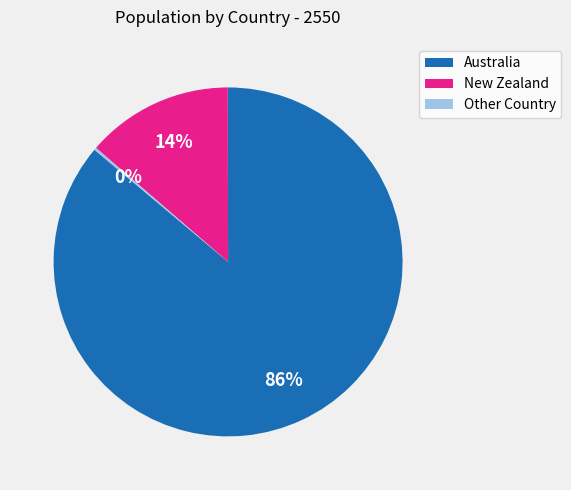

Is there any slice that represents more than half of the pie?

Yes